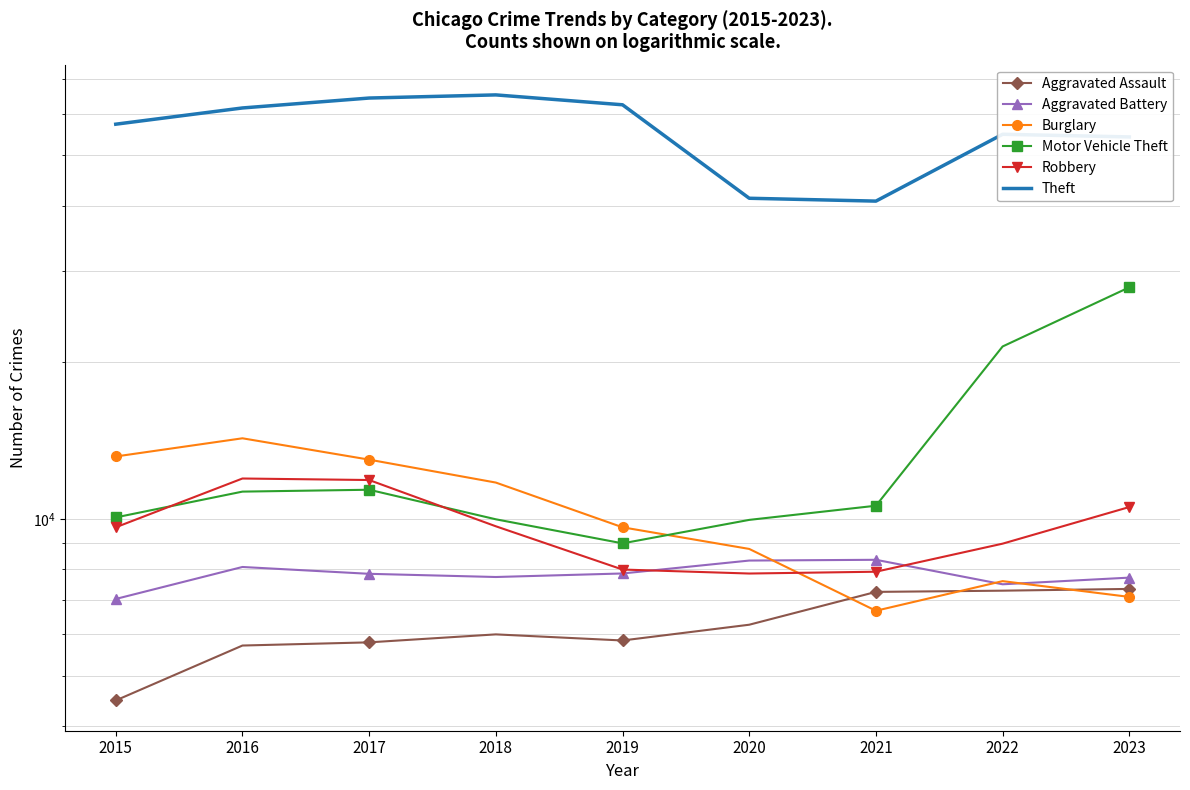

Reading right to left, extract all data points from this chart.

Aggravated Assault: 2023=7338	2022=7281	2021=7242	2020=6263	2019=5841	2018=6001	2017=5793	2016=5712	2015=4480
Aggravated Battery: 2023=7714	2022=7490	2021=8347	2020=8319	2019=7857	2018=7735	2017=7845	2016=8086	2015=7019
Burglary: 2023=7083	2022=7595	2021=6662	2020=8758	2019=9638	2018=11747	2017=13001	2016=14289	2015=13184
Motor Vehicle Theft: 2023=27869	2022=21451	2021=10603	2020=9959	2019=8977	2018=9985	2017=11380	2016=11286	2015=10068
Robbery: 2023=10542	2022=8965	2021=7918	2020=7855	2019=7995	2018=9681	2017=11880	2016=11960	2015=9638
Theft: 2023=54208	2022=54850	2021=40807	2020=41326	2019=62492	2018=65287	2017=64386	2016=61621	2015=57350